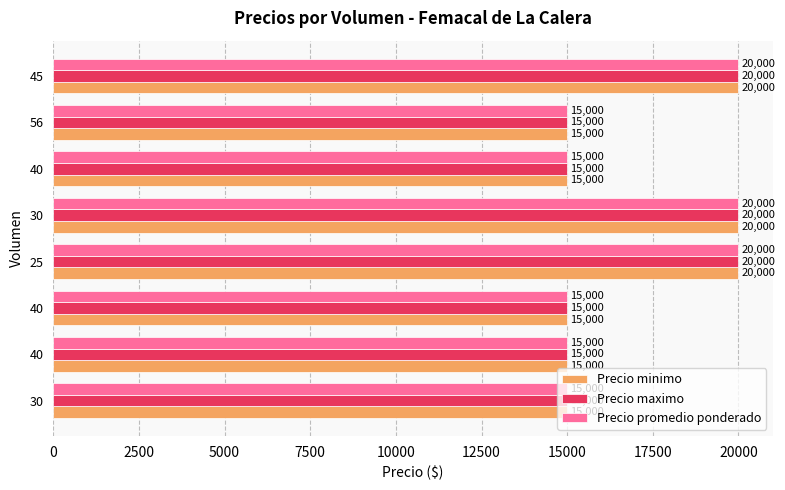

What are all the series names shown in the legend?

Precio minimo, Precio maximo, Precio promedio ponderado